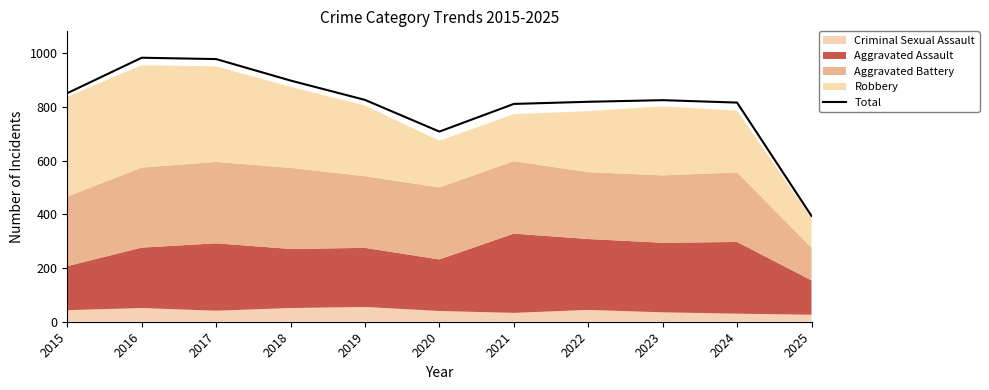

Which category has the highest value across all series?

2016